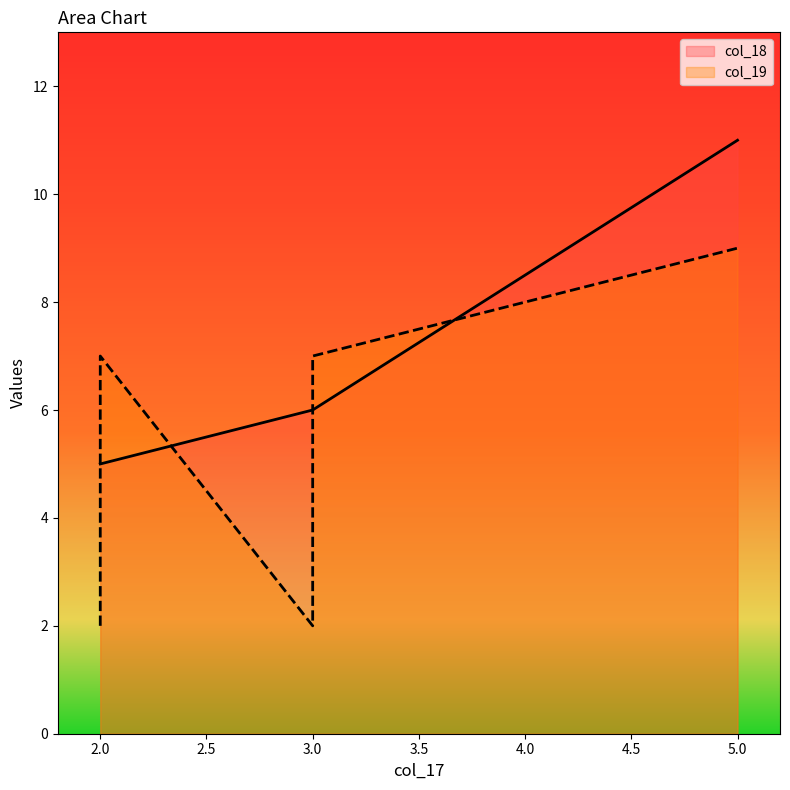

Which label corresponds to the largest value in the chart?

5